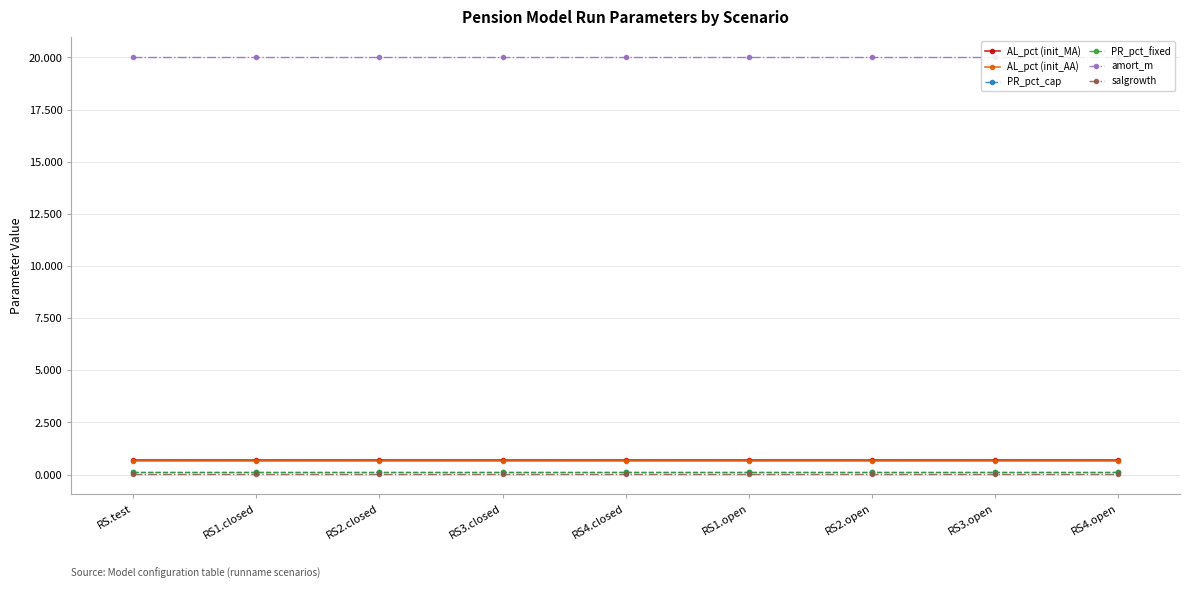

Which series changed the most between RS2.closed and RS1.open?

AL_pct (init_MA)